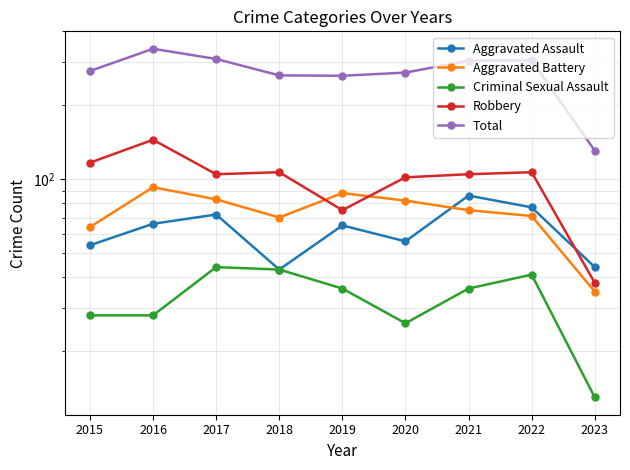

At which label does Total reach its minimum?

2023